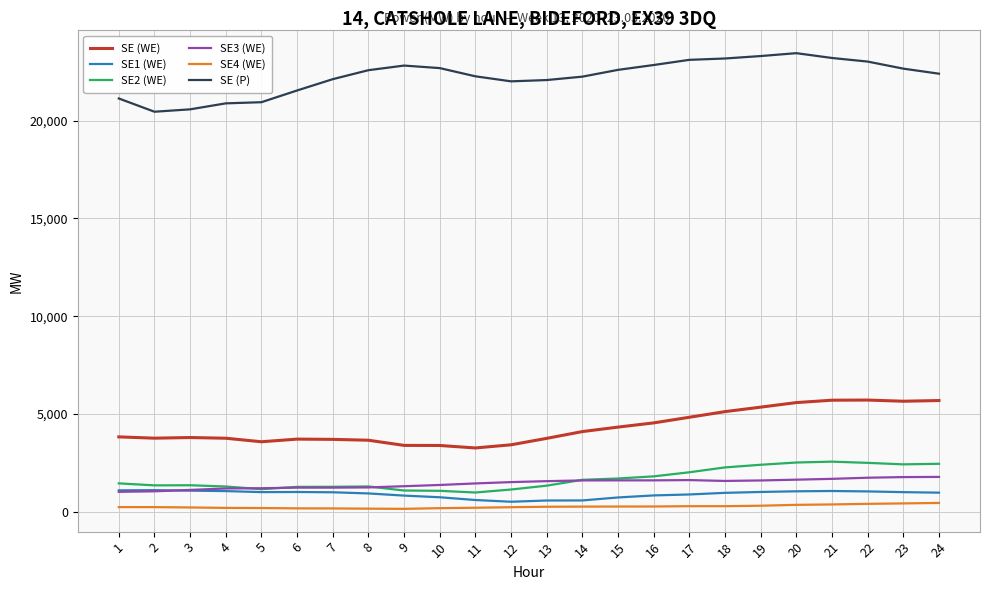

What is the smallest value displayed?

157